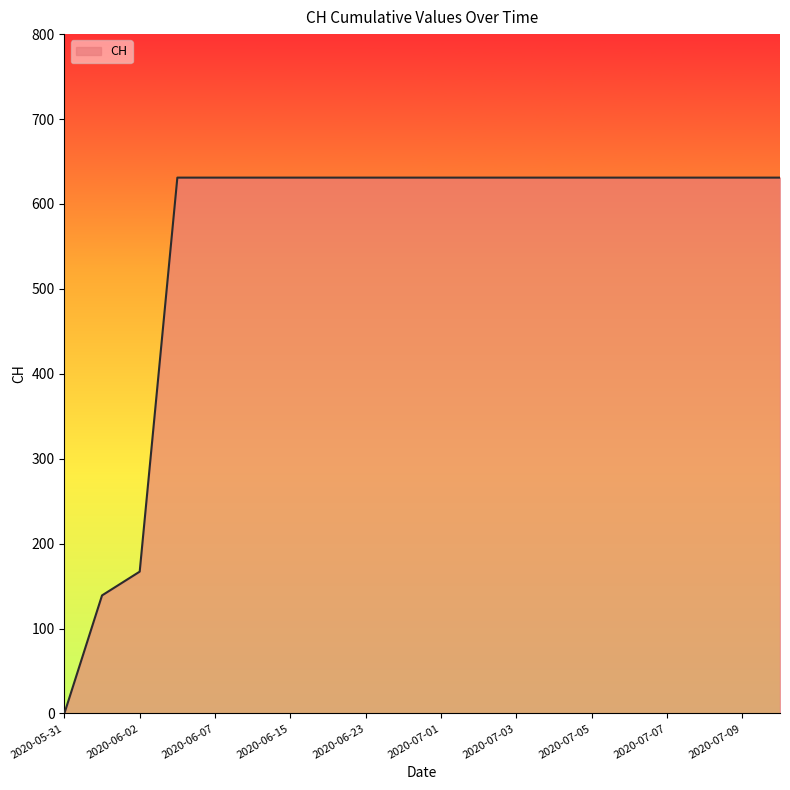

What is the difference between the maximum and minimum values?

631